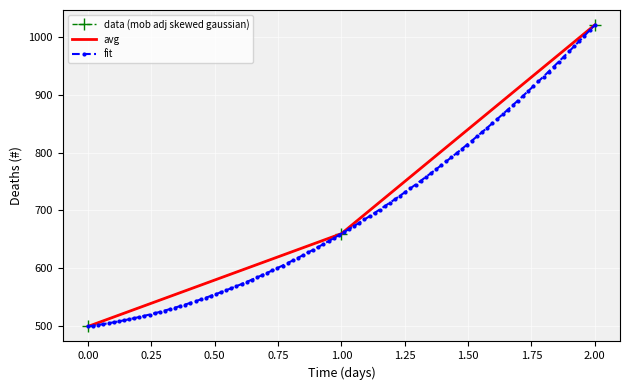

What is the highest value of the data series?

1020.0